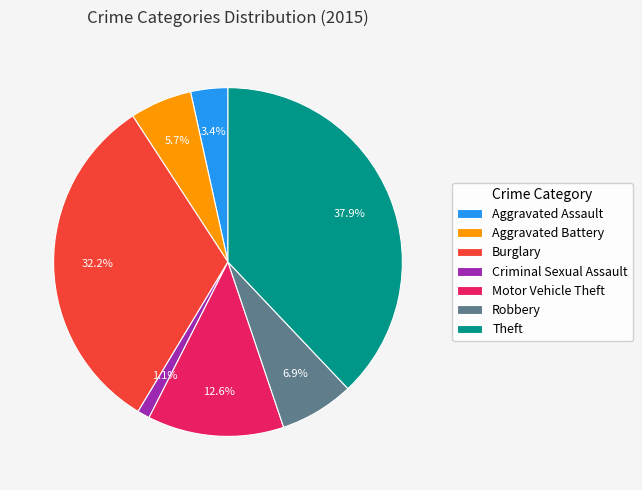

Which slice is the smallest?

Criminal Sexual Assault